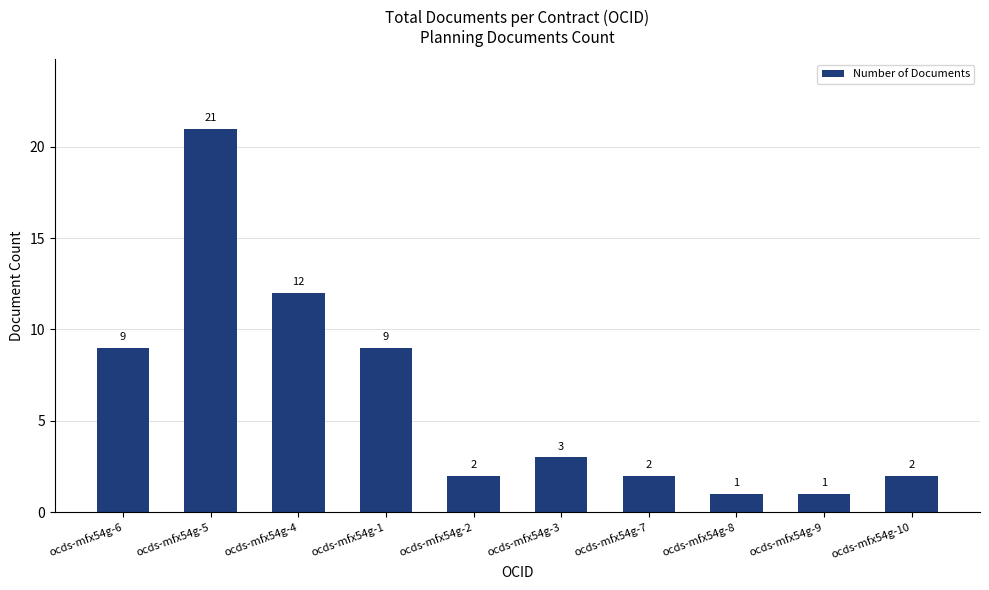

What value does the data have at ocds-mfx54g-4?

12